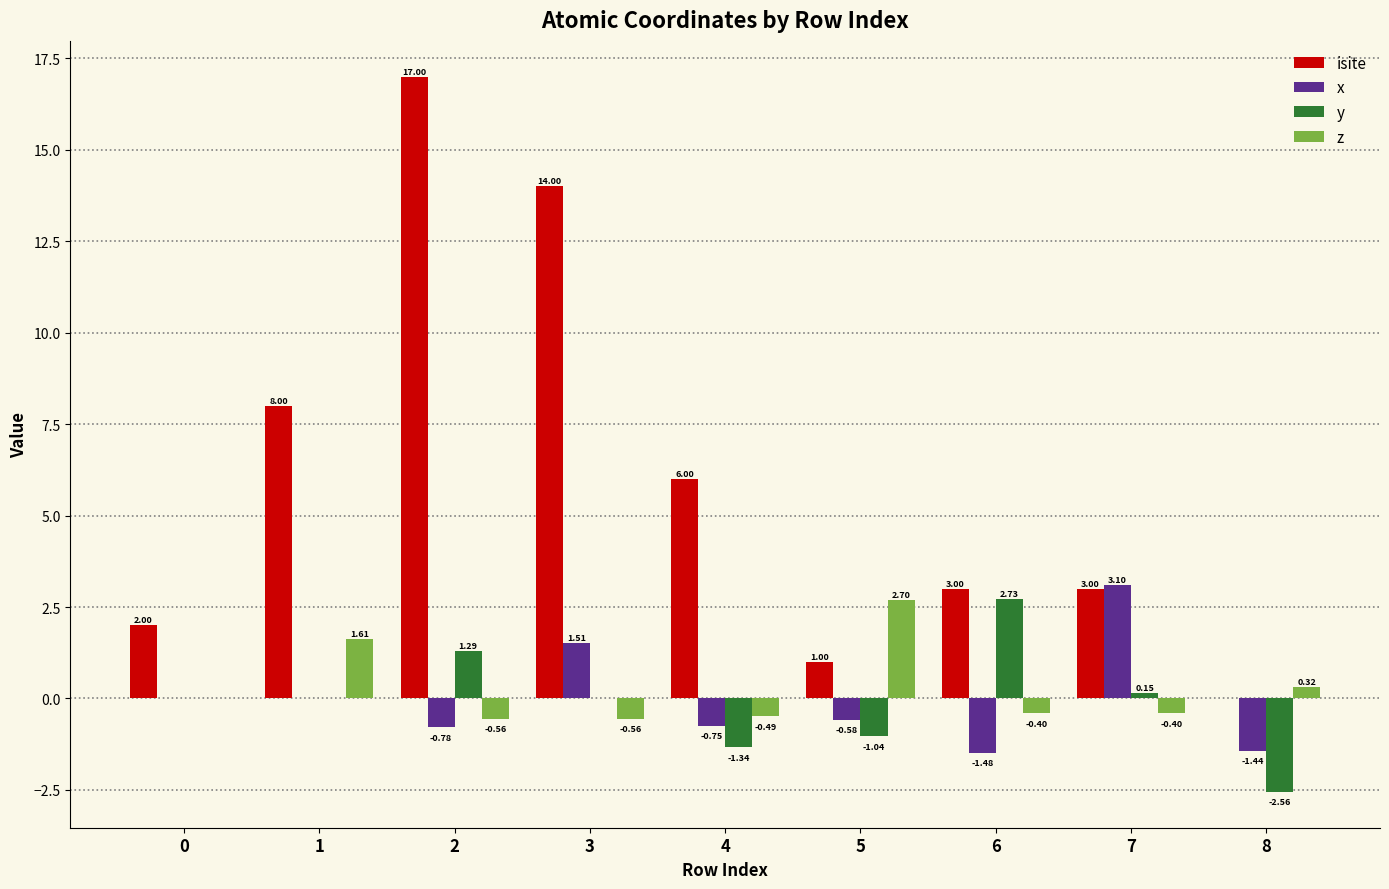

Are the bars horizontal?

No